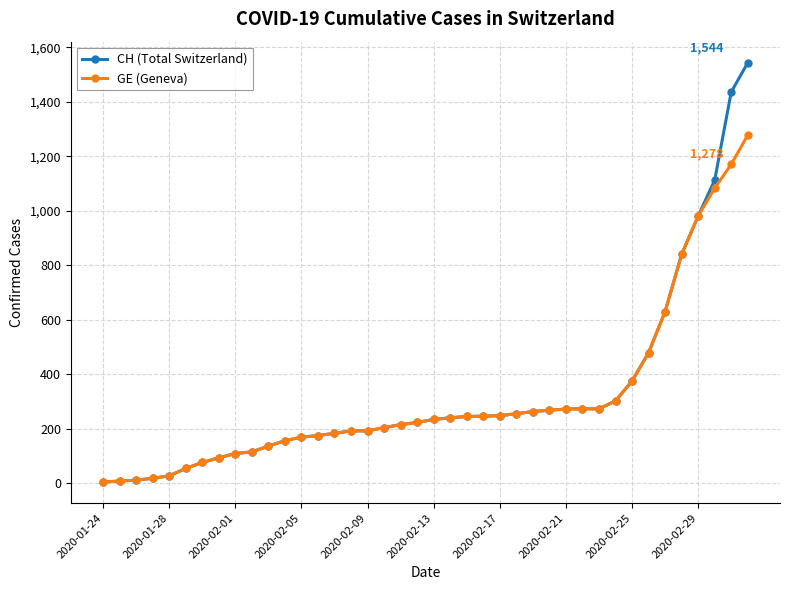

Rank the series by their maximum value, from highest to lowest.

CH (Total Switzerland), GE (Geneva)